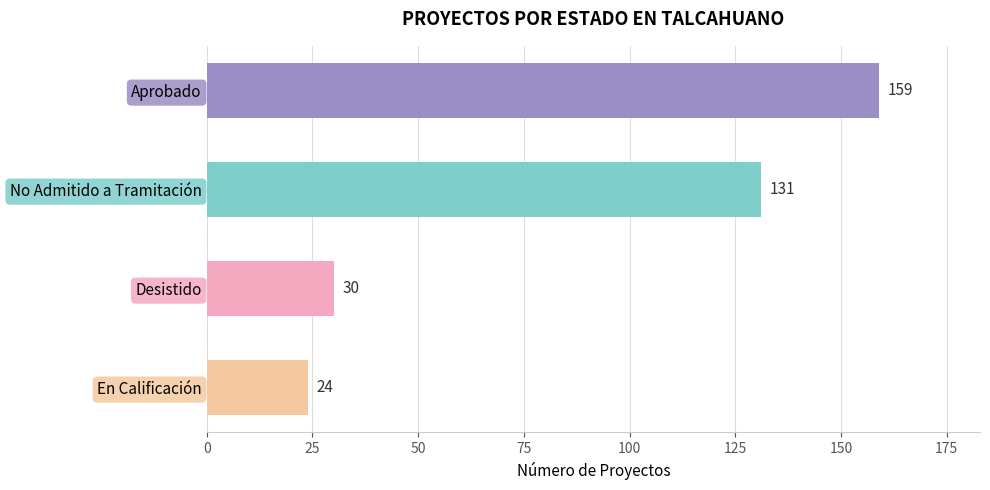

How many bars are there in total?

4